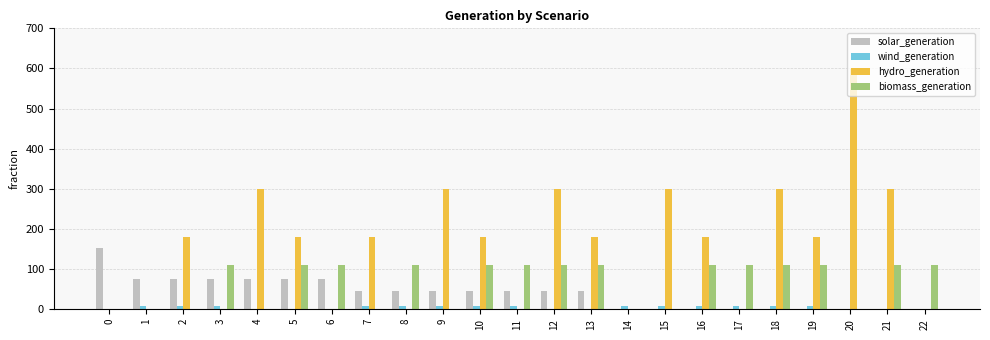

Count the number of categories in the chart.

23